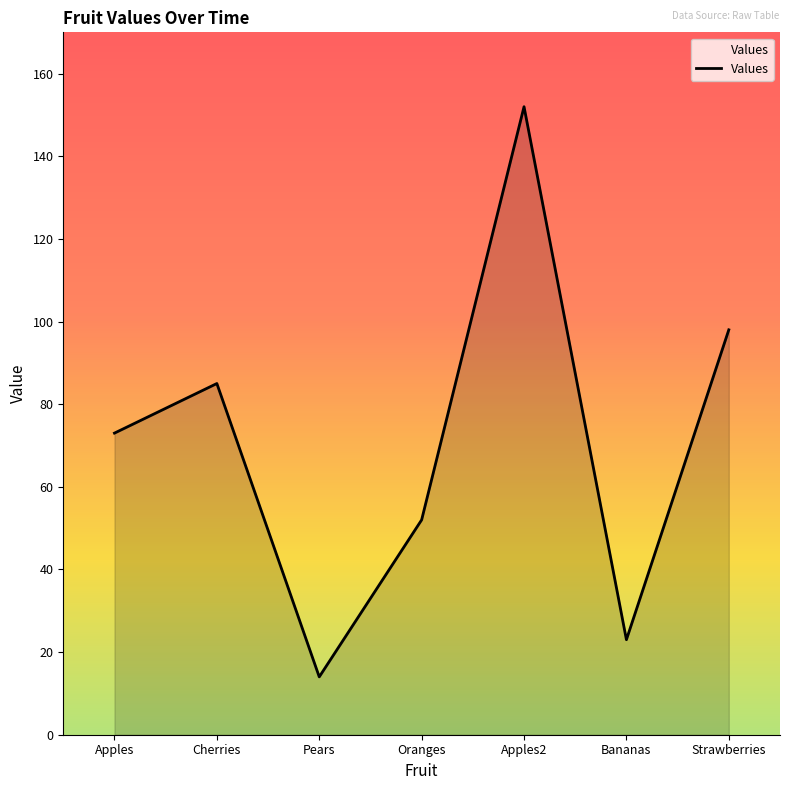

List the labels in order of value, largest first.

Apples2, Strawberries, Cherries, Apples, Oranges, Bananas, Pears